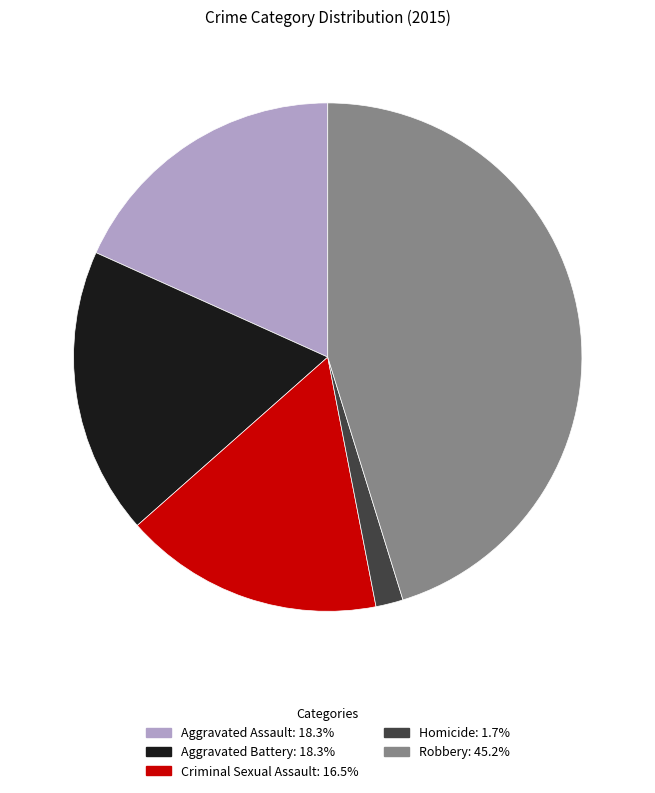

What is the ratio of the value at Aggravated Battery to the value at Criminal Sexual Assault?

1.1